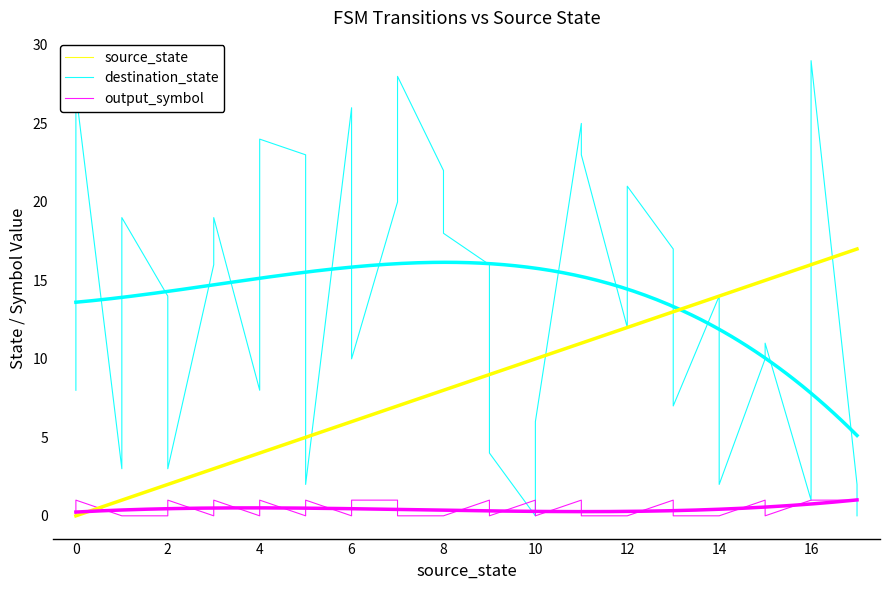

Which series has the widest spread of values?

destination_state